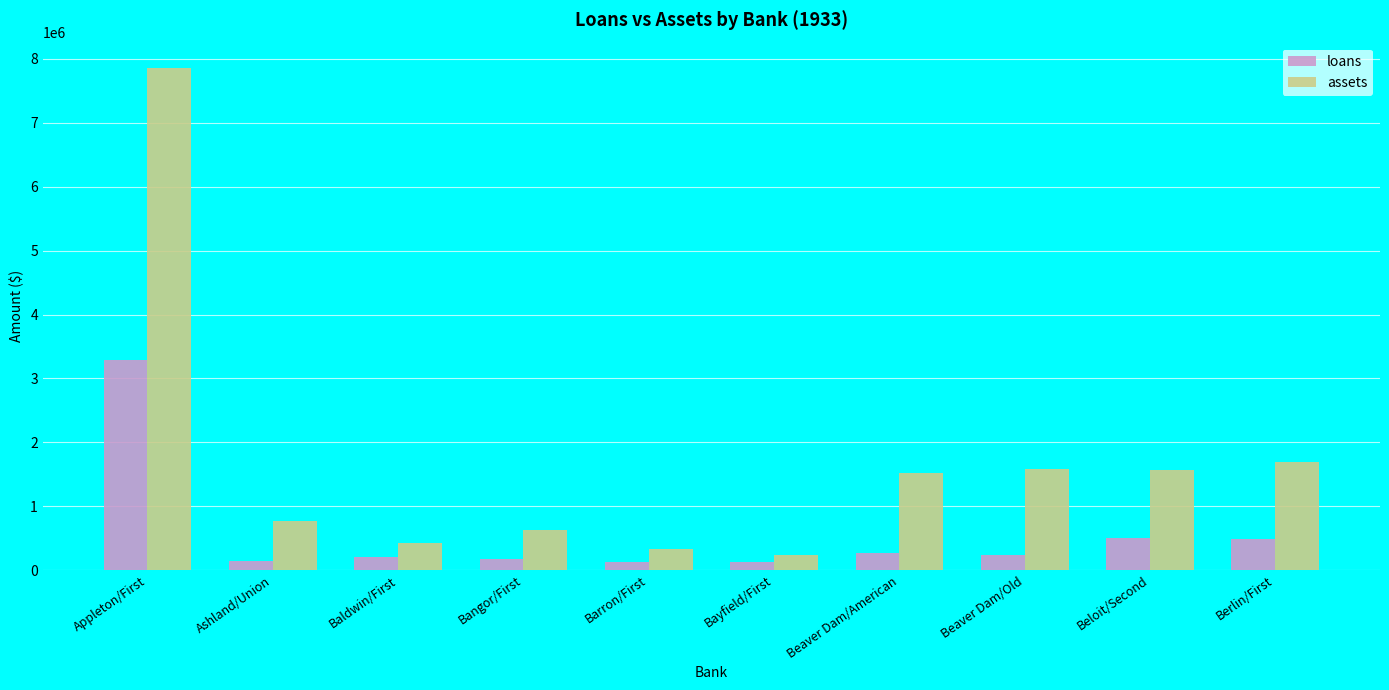

Is it true that assets equals 763269 at Ashland/Union?

True